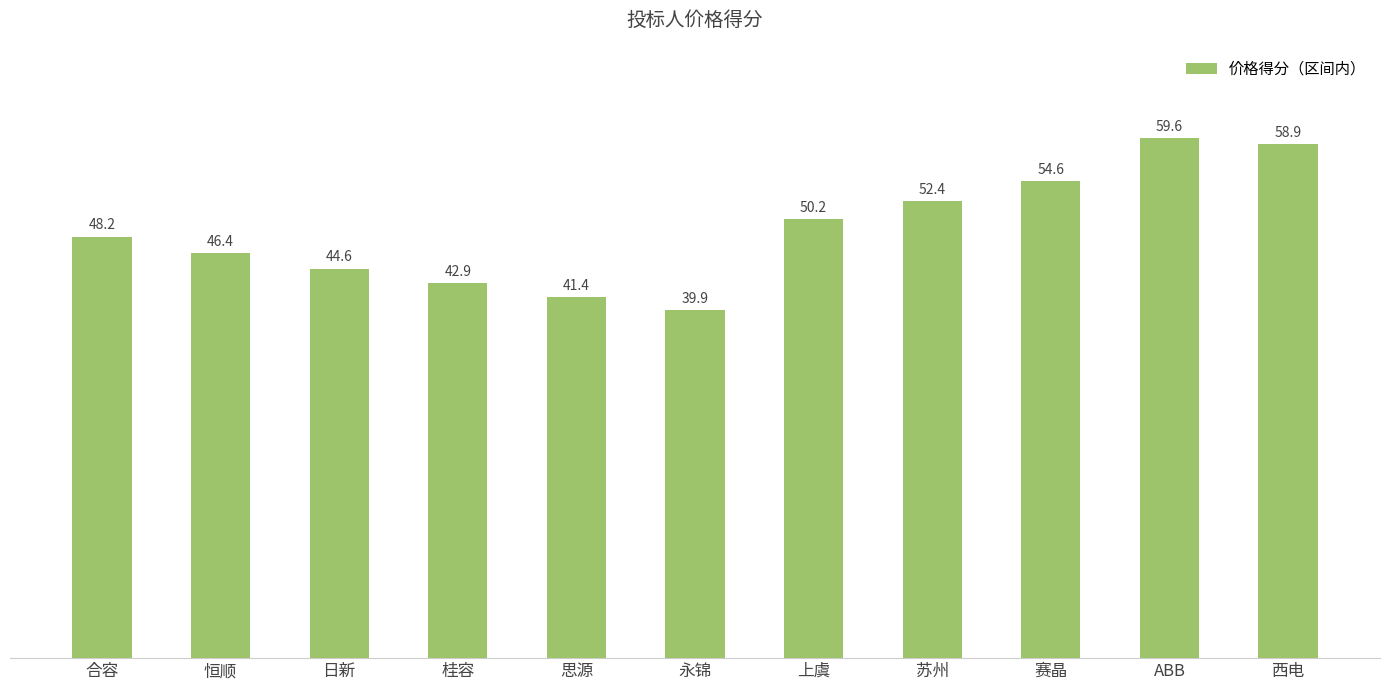

What is the minimum value shown in the chart?

39.9